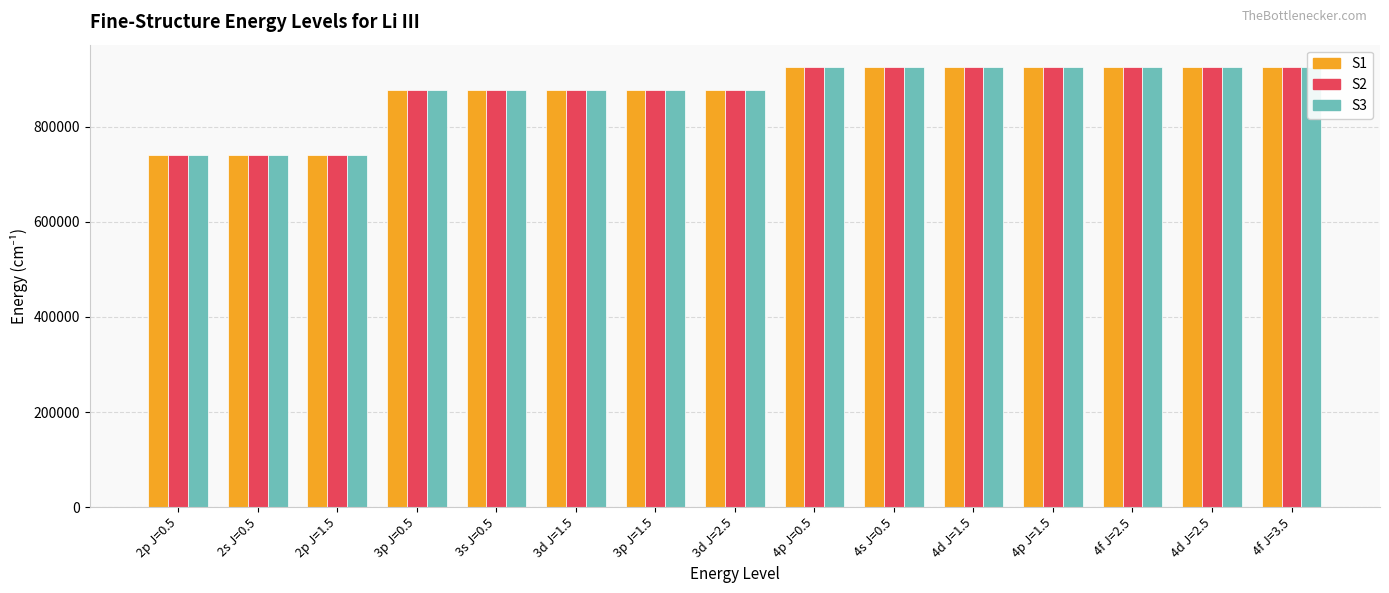

Which series has the largest total across all categories?

S2